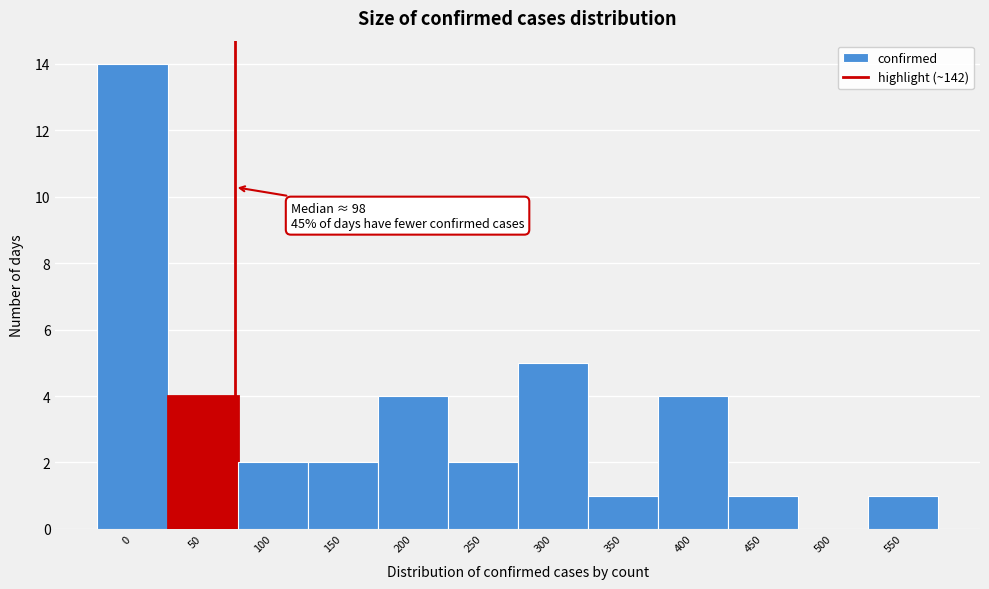

Reading left to right, what are all the values shown in this chart?

0=14	50=4	100=2	150=2	200=4	250=2	300=5	350=1	400=4	450=1	500=0	550=1